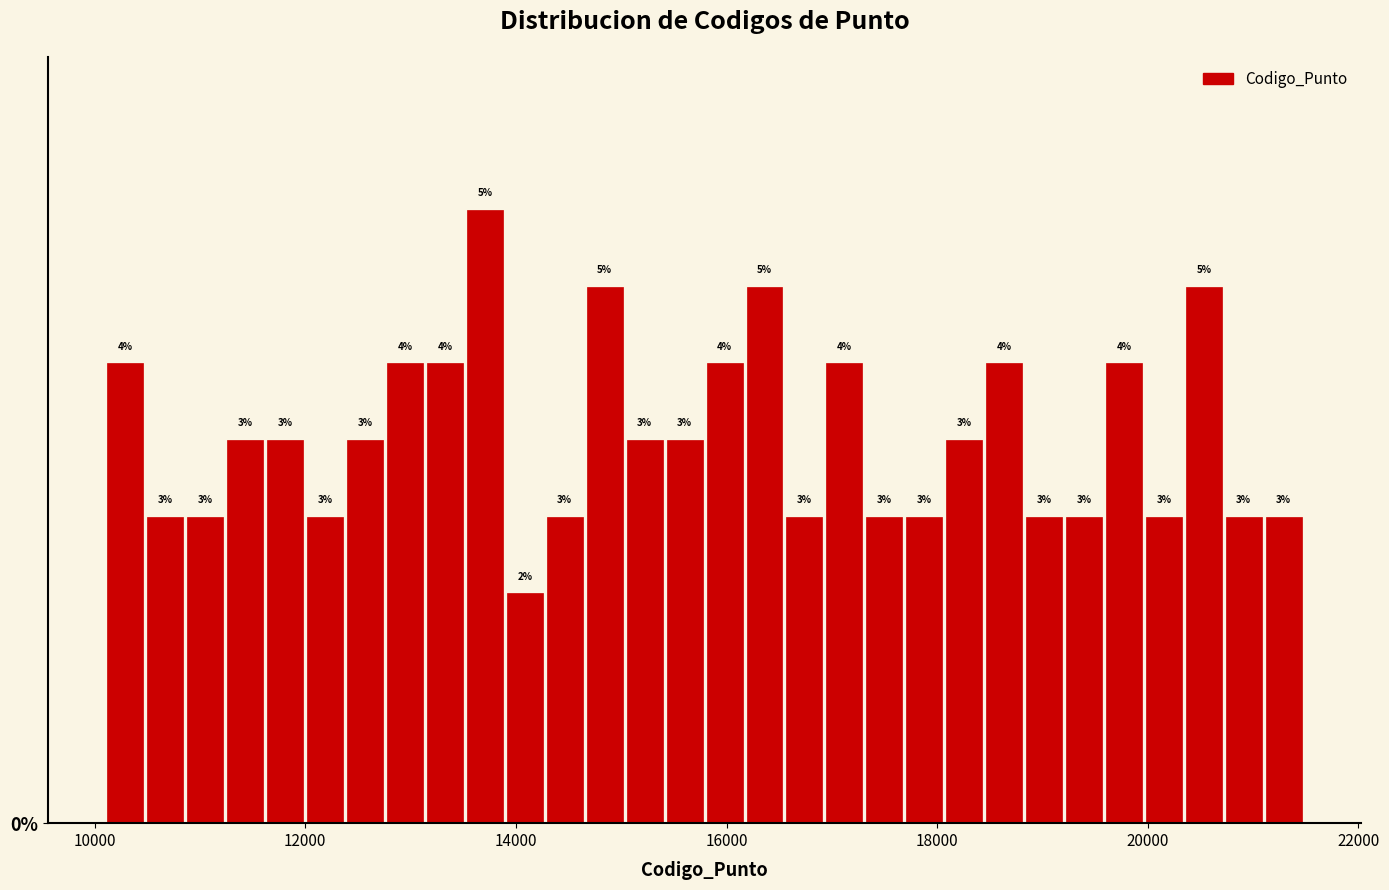

Around what value on the x-axis is the tallest bar? Give the approximate position of its centre, as read against the axis.

13800